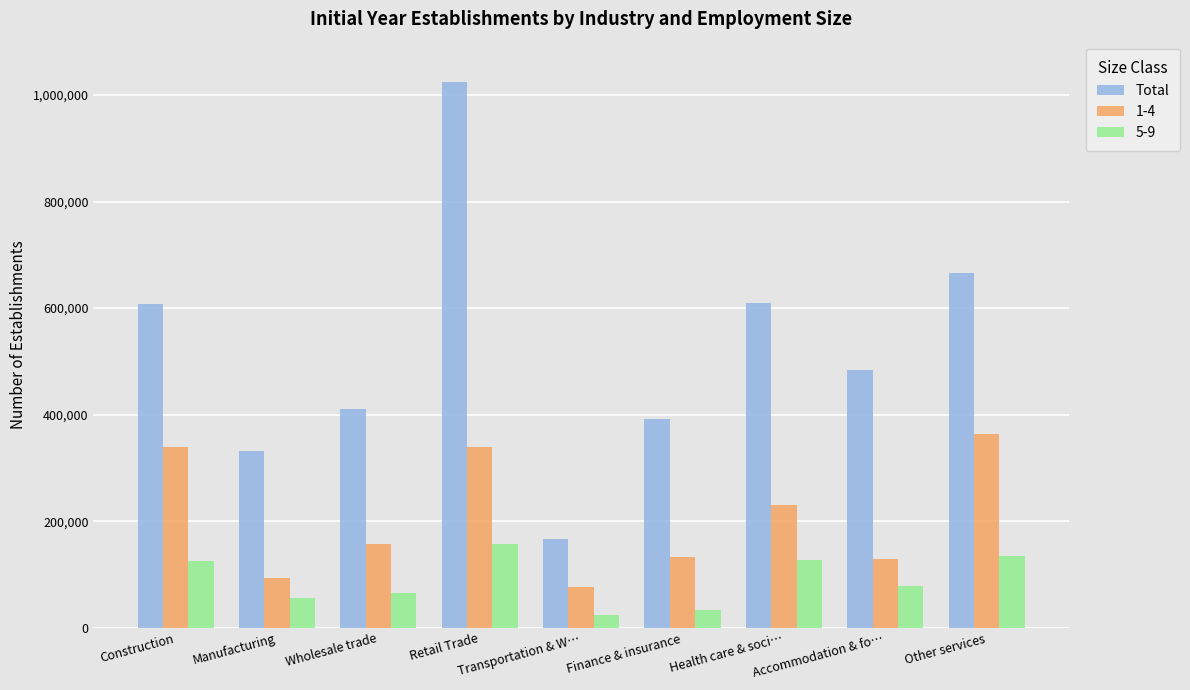

The value of 1-4 at Wholesale trade is 46740. True or false?

False